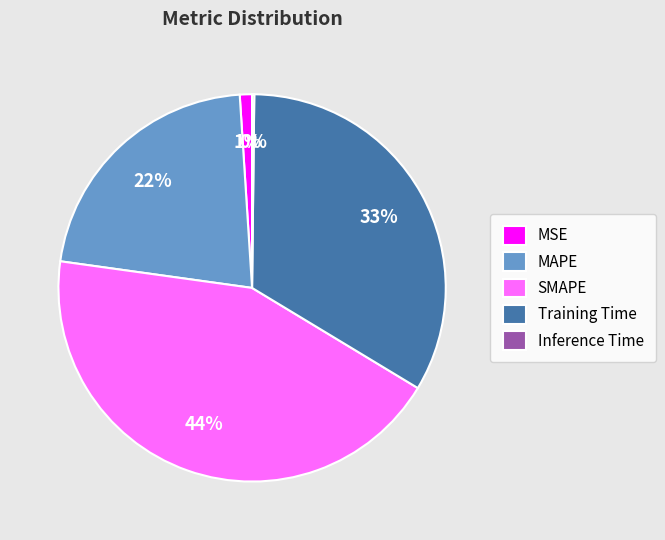

To the nearest percent, what is the combined percentage of Training Time and MAPE?

55%